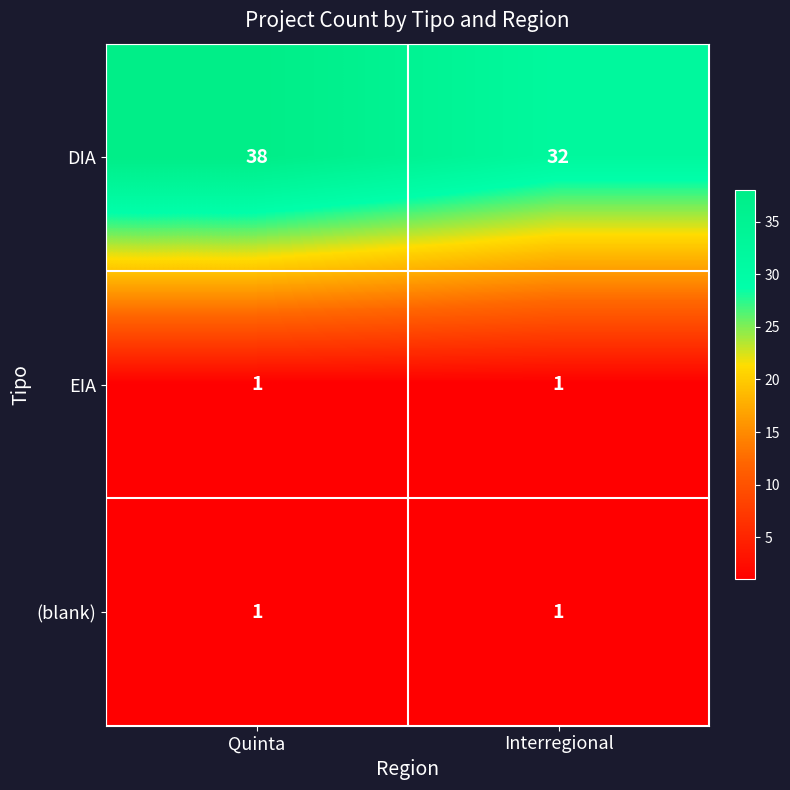

Reading left to right, what are all the values shown in this chart?

DIA: 38	32
EIA: 1	1
(blank): 1	1